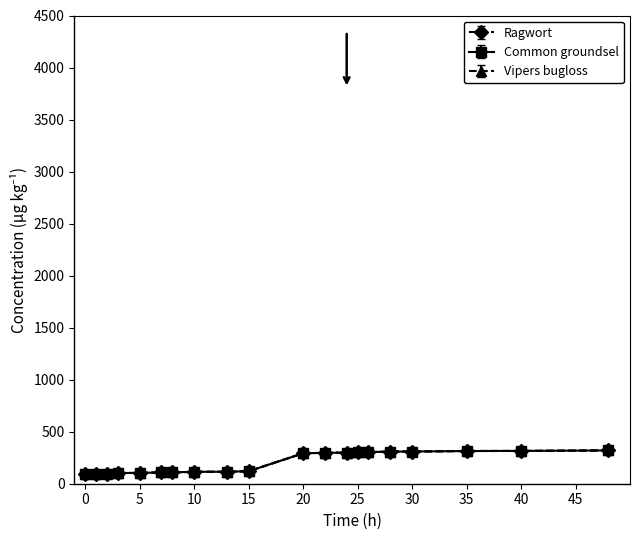

What is the smallest value displayed?

92.0